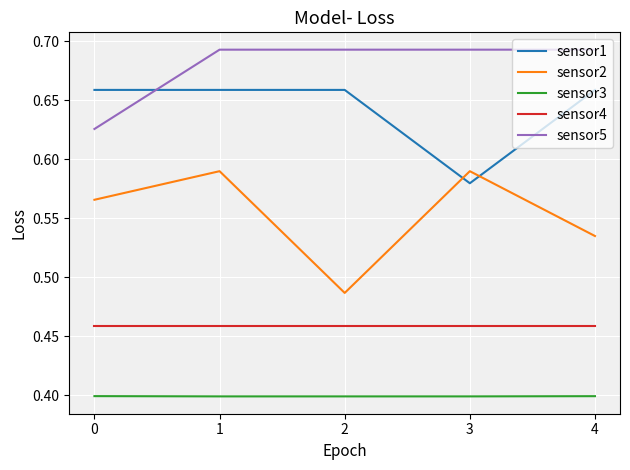

True or false: sensor4 and sensor1 intersect in this chart.

False